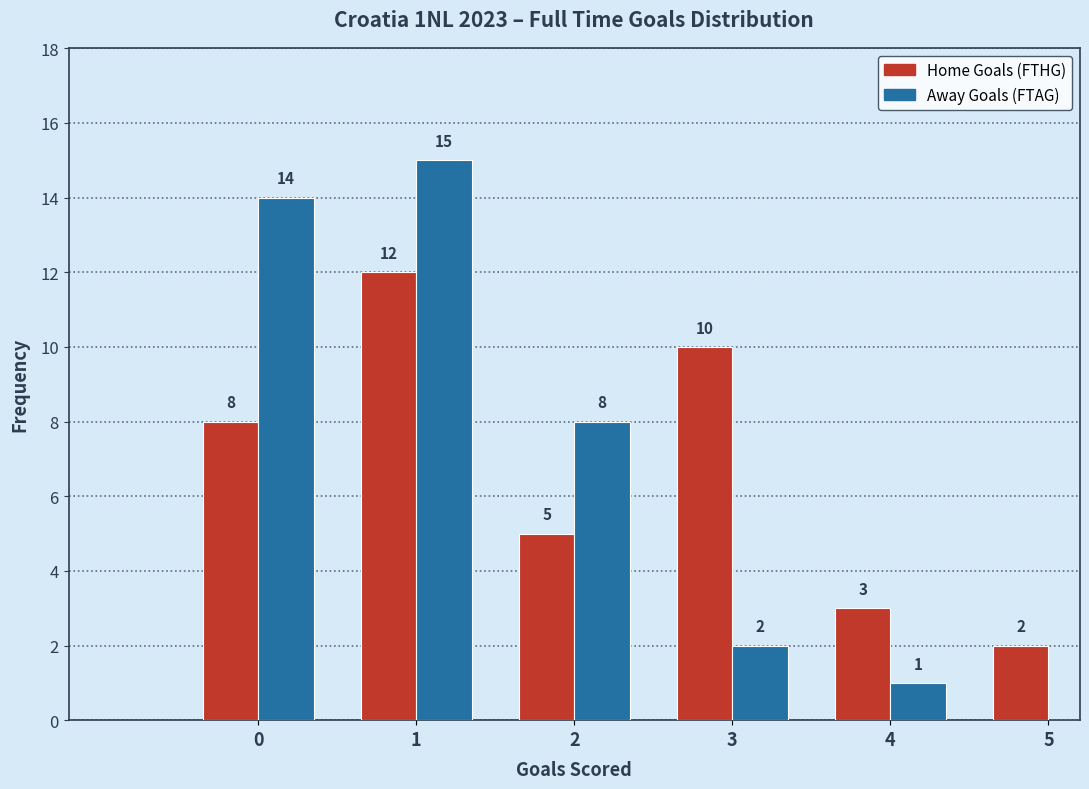

Reading left to right, list all the values displayed in this chart.

Home Goals (FTHG): 0=8	1=12	2=5	3=10	4=3	5=2
Away Goals (FTAG): 0=14	1=15	2=8	3=2	4=1	5=0